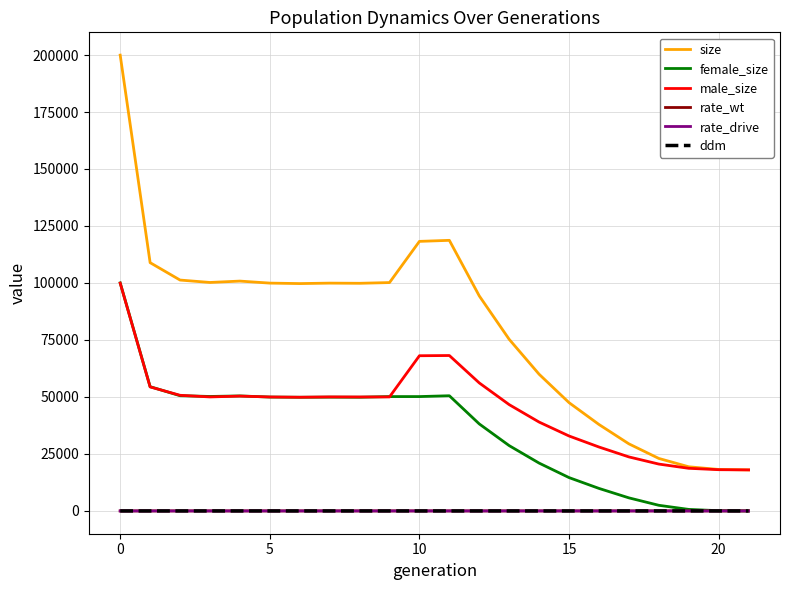

After their last crossing, which series has the higher values: female_size or rate_drive?

rate_drive